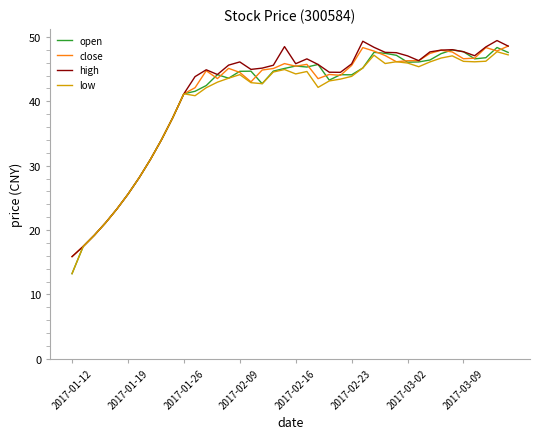

Which series has the widest spread of values?

open